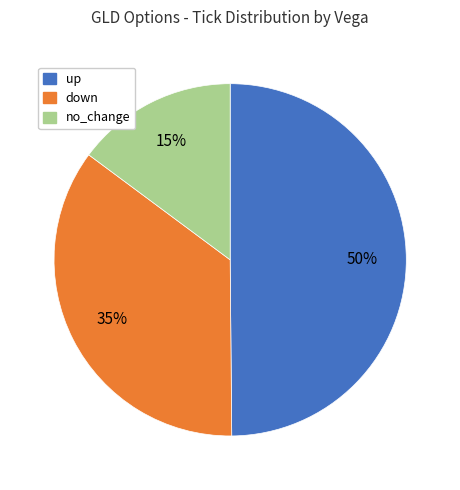

To the nearest percent, what percentage of the pie is down?

35%